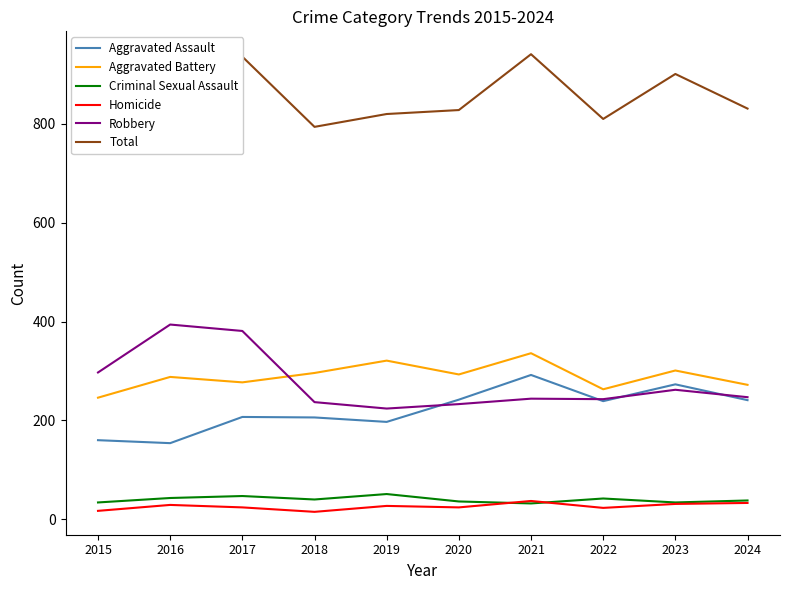

Which category has the lowest value in the Total series?

2015